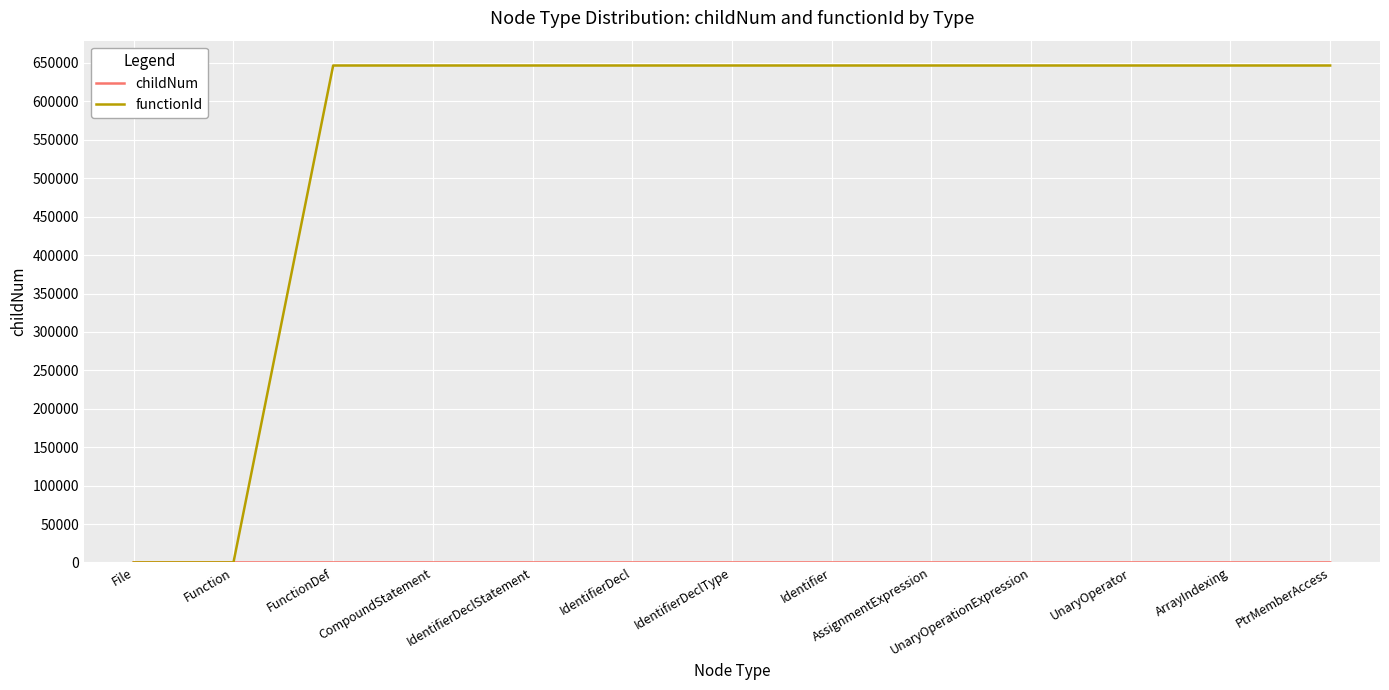

Which series has the largest total across all categories?

functionId